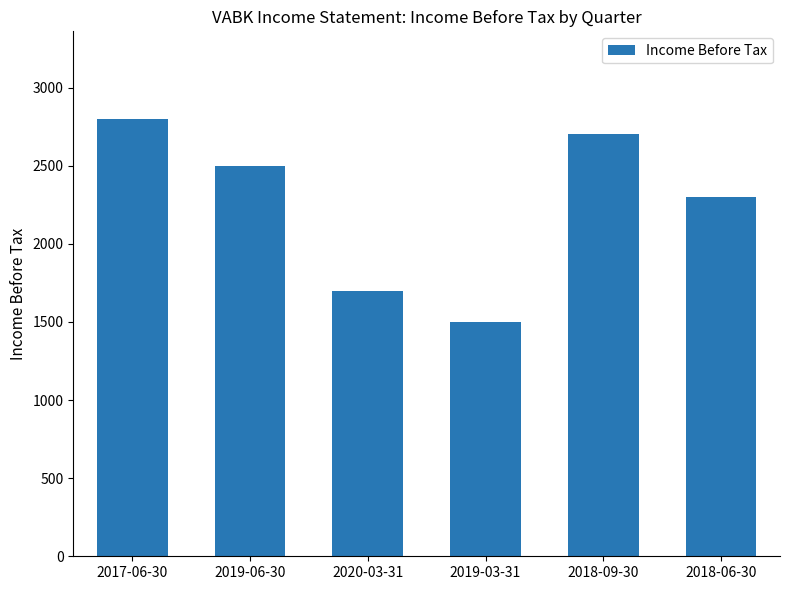

What is the minimum value shown in the chart?

1500